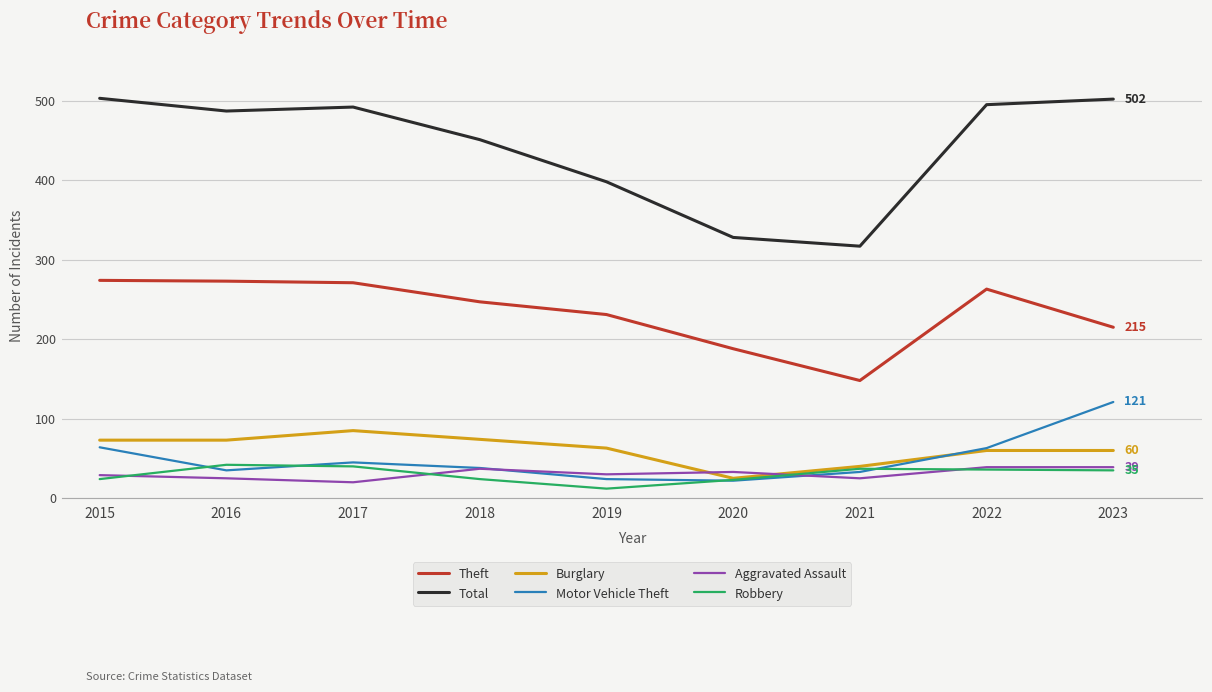

Which category has the lowest value in the Theft series?

2021